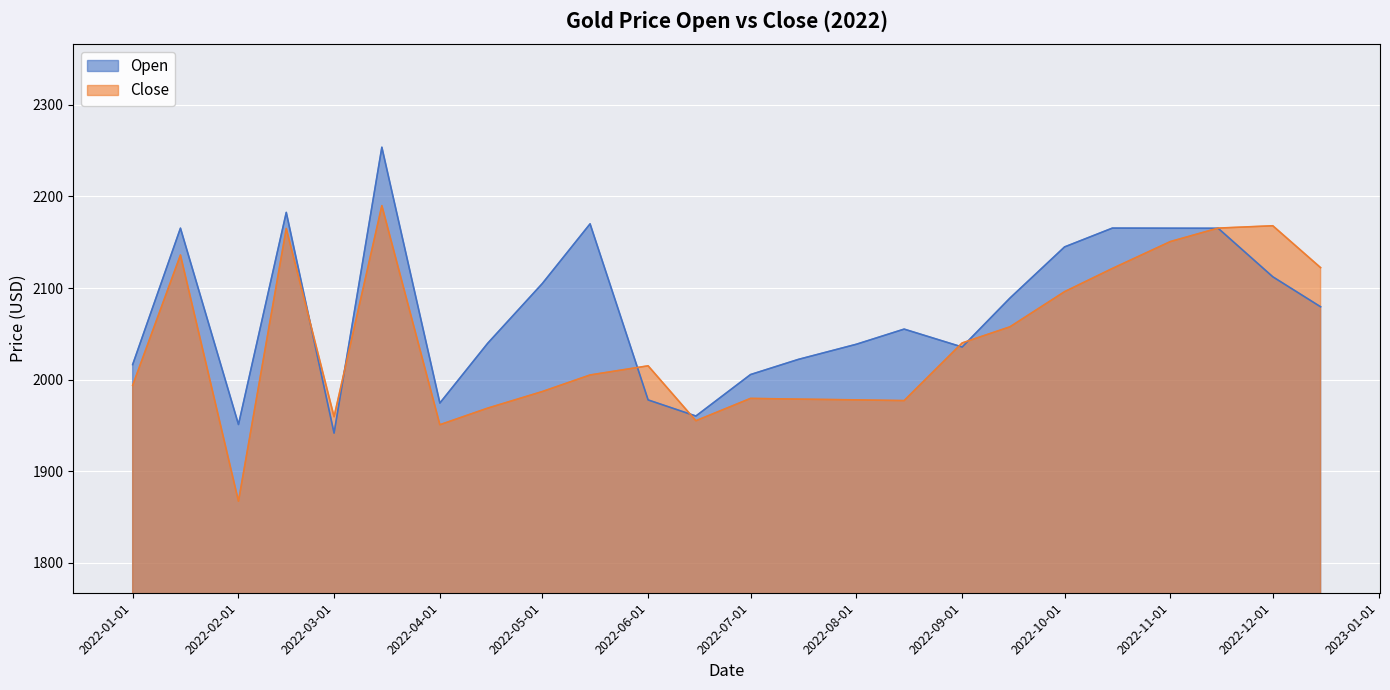

The value of Open at 2022-07-01 is 986.5. True or false?

False